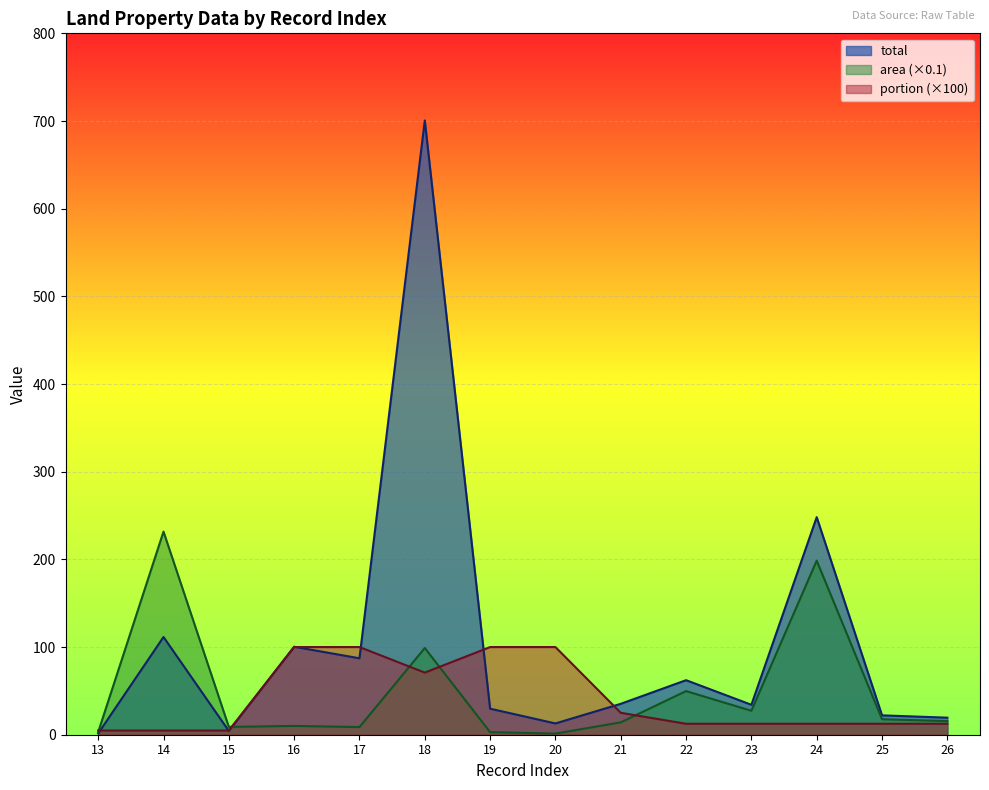

What is the difference between the maximum and minimum values in the total series?

699.1